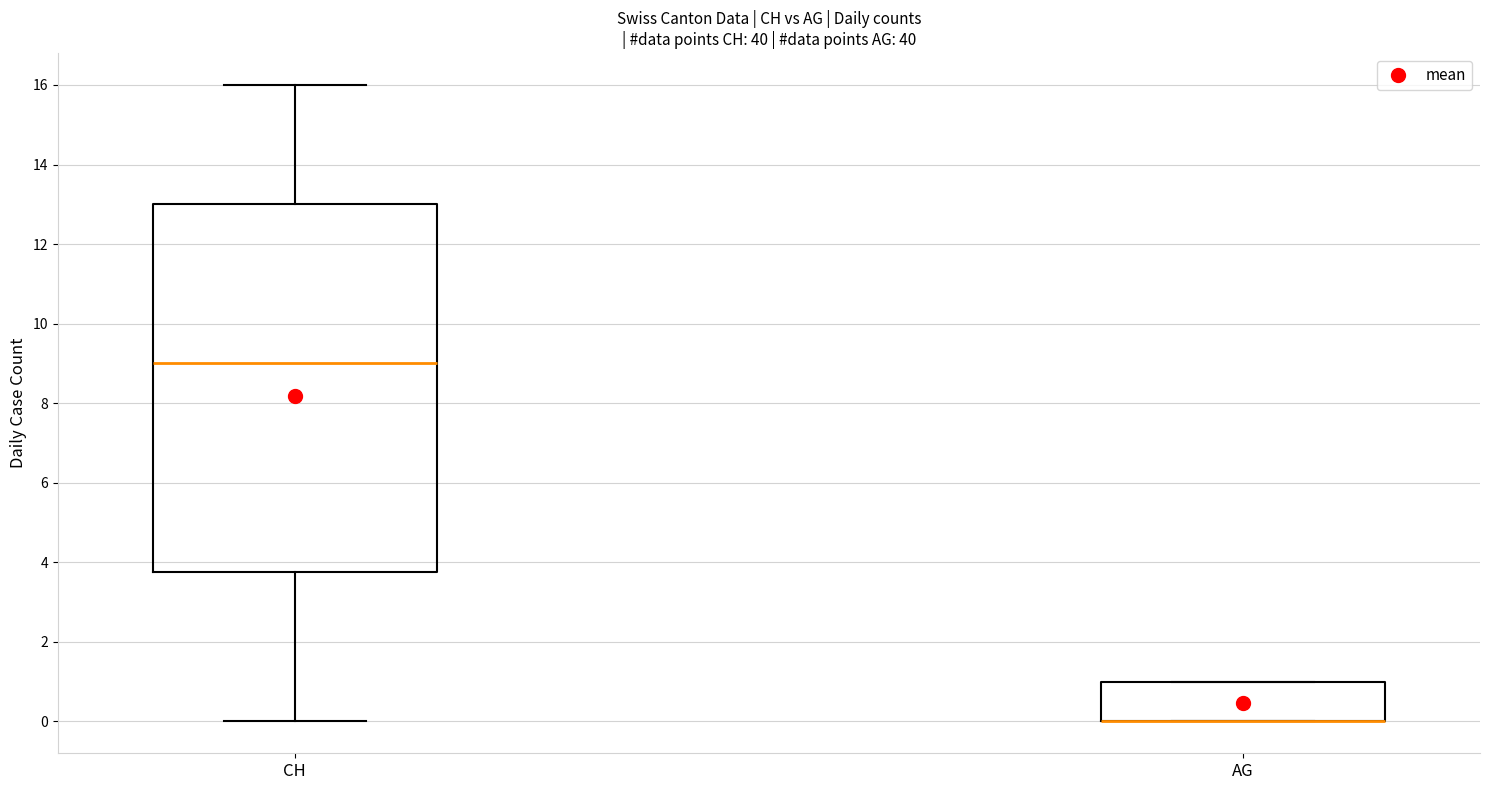

Which box is the tallest, from its lower edge to its upper edge?

CH